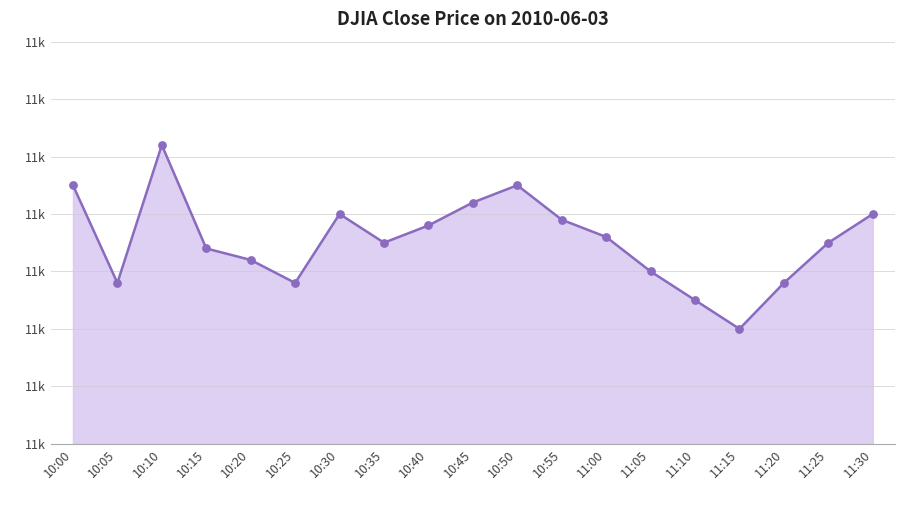

Approximately how many times larger is the value at 10:25 compared to 10:05?

1.0